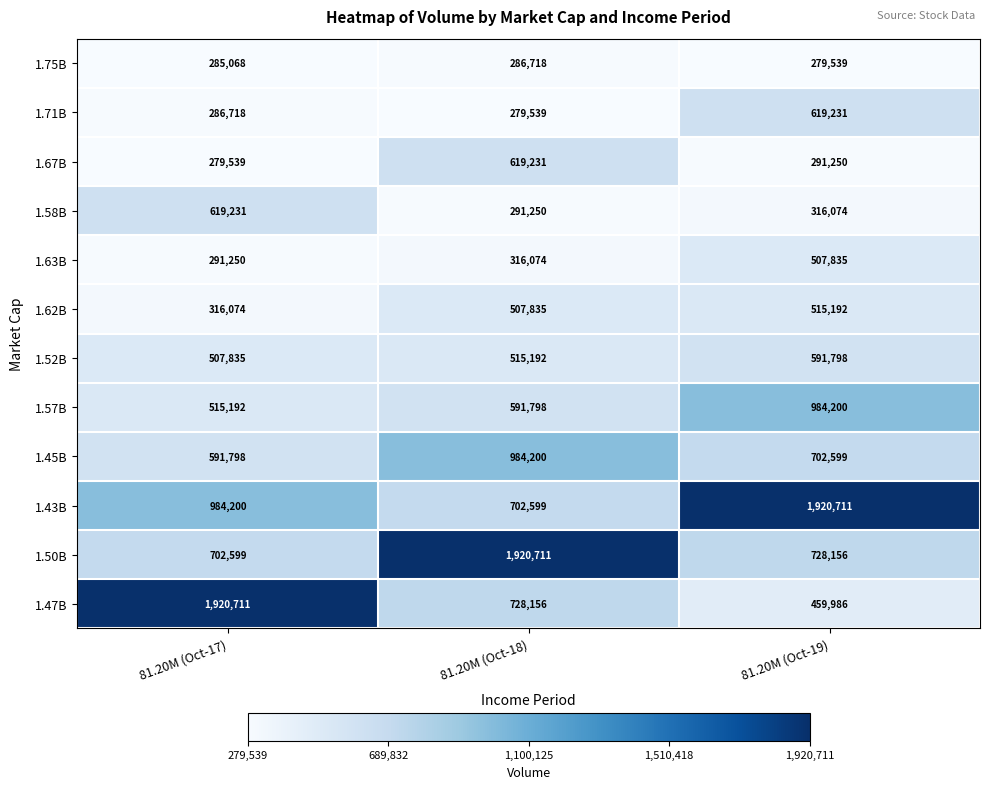

At how many categories does at least one series exceed 801051?

3